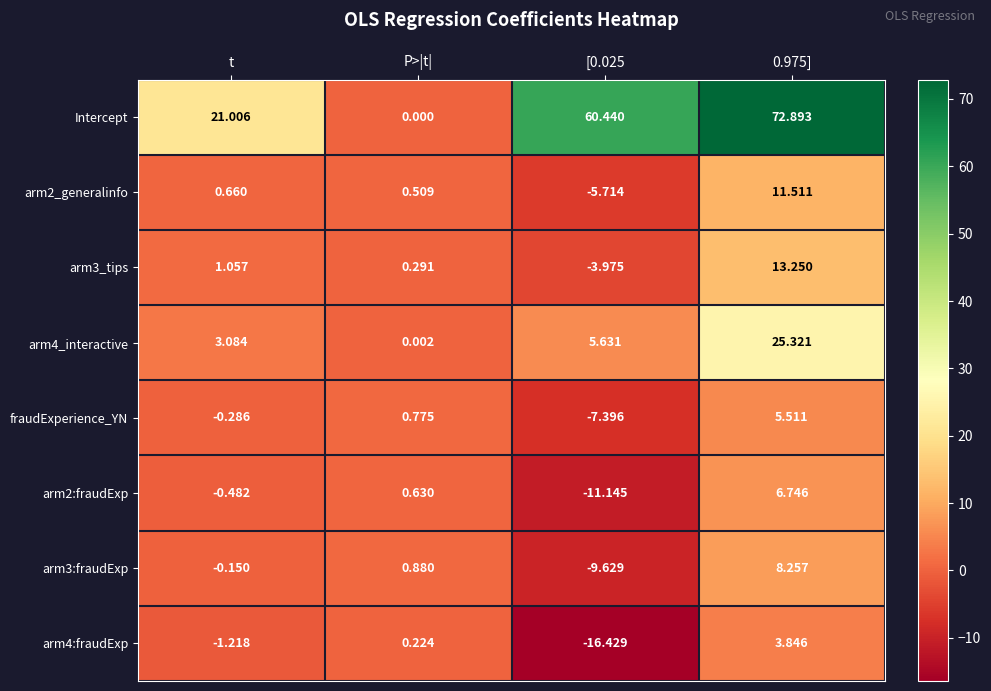

Which series has the largest range (max minus min)?

Intercept